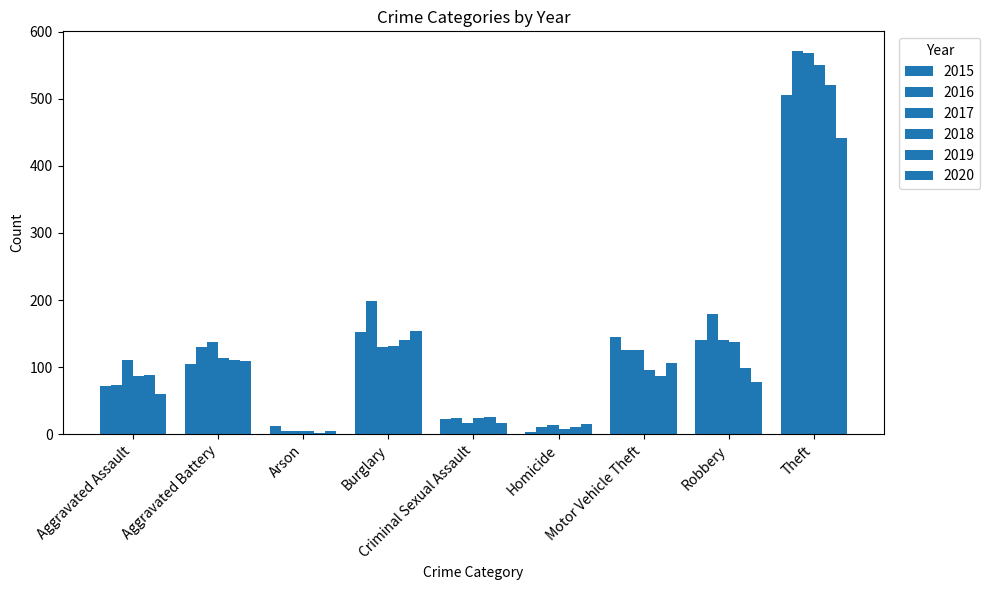

Are the bars horizontal?

No